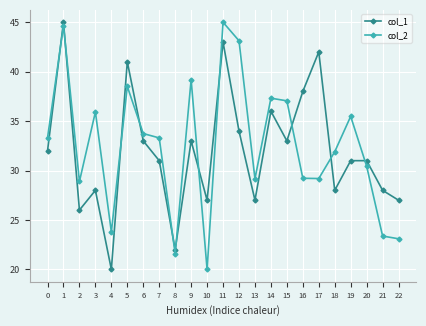

After their last crossing, which series has the higher values: col_1 or col_2?

col_1